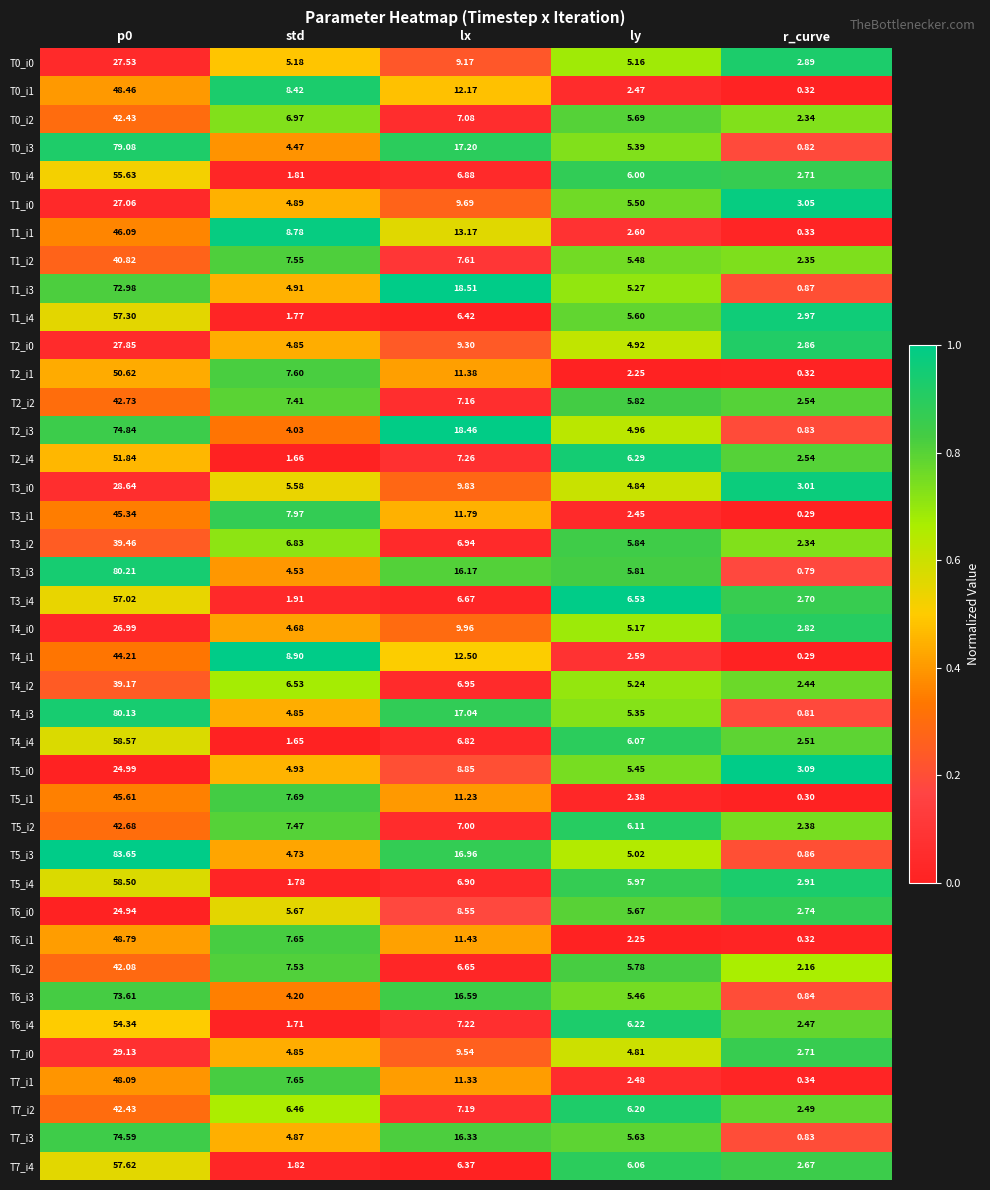

Where is T2_i3 nearest to the value 37?

lx